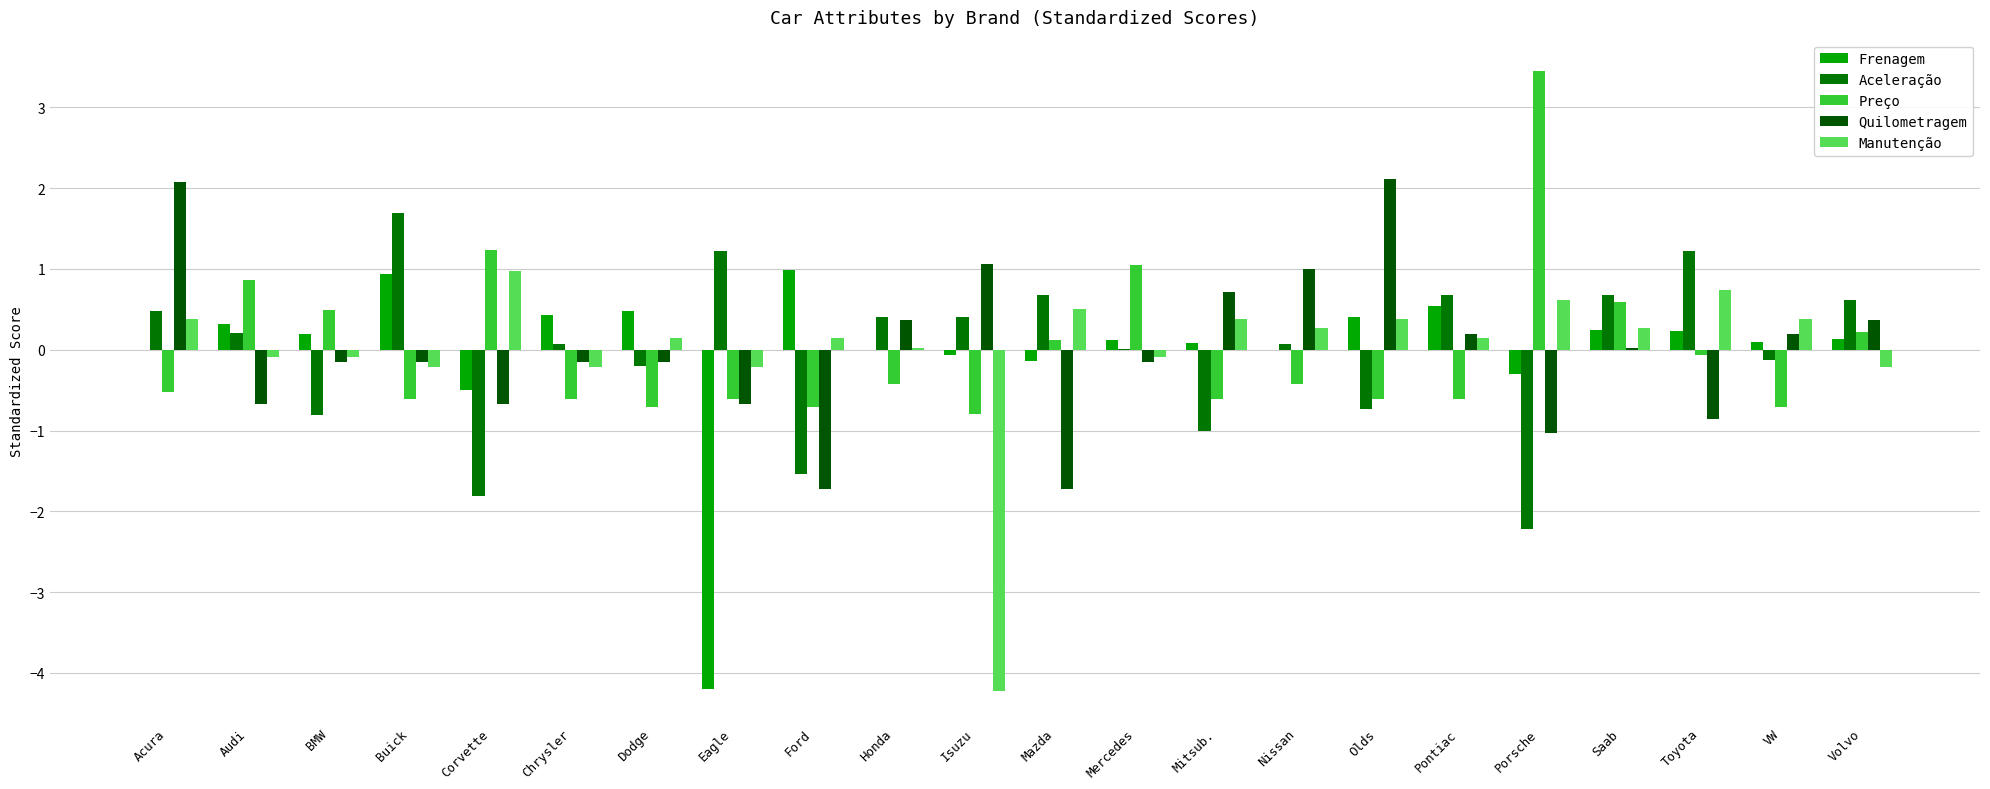

How many groups of bars are there?

22